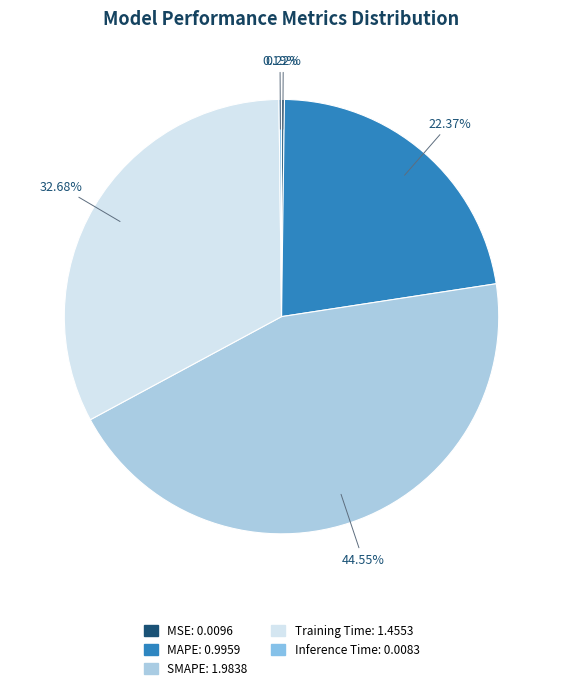

To the nearest percent, what is the difference between the SMAPE and MAPE slice percentages?

22%